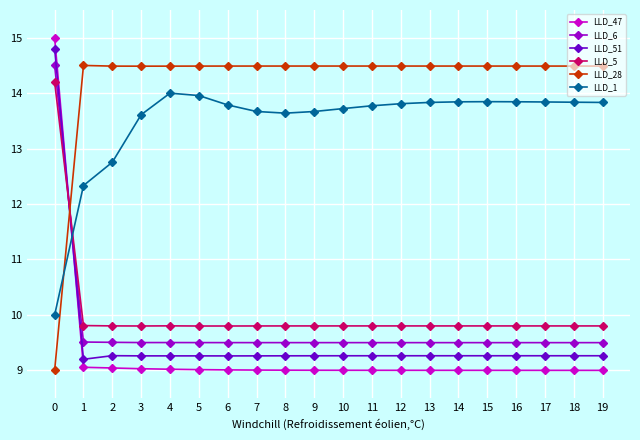

Which series ends up on top after the final intersection of LLD_28 and LLD_47?

LLD_28